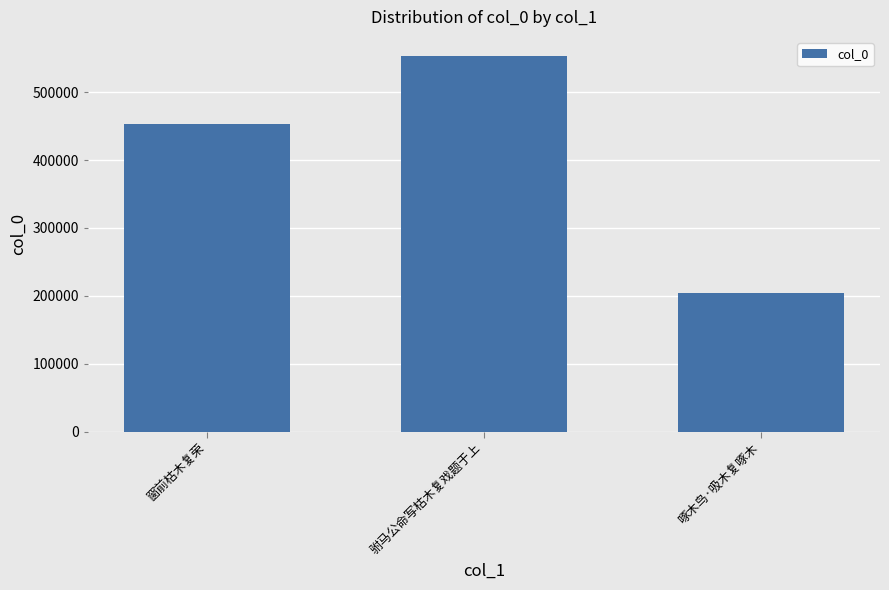

What is the label of the 1st bar from the right?

啄木鸟·吸木复啄木